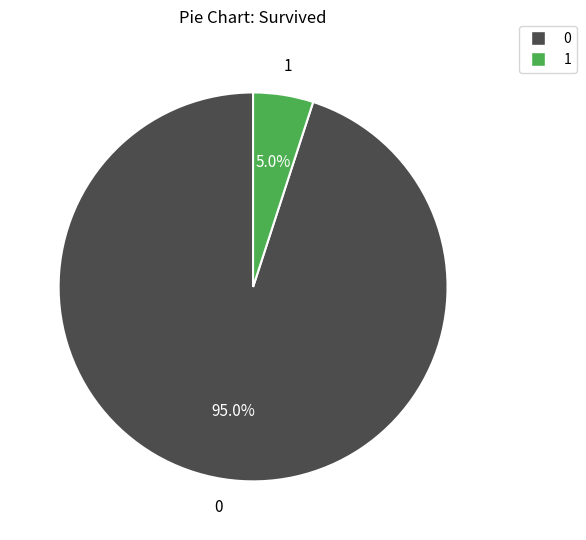

True or false: 0 accounts for 95% of the total.

True